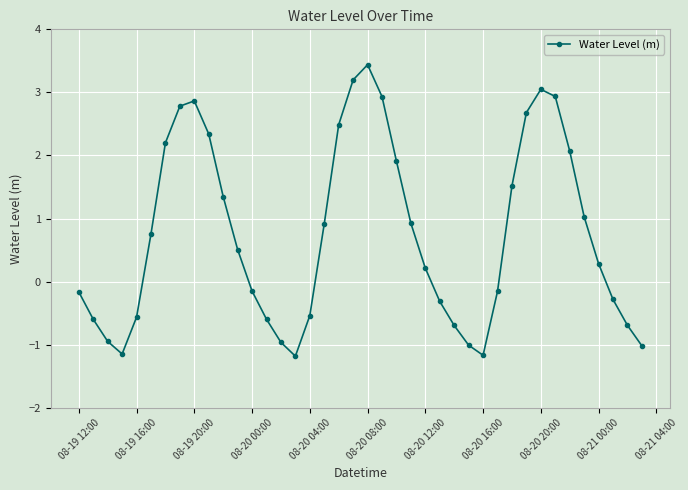

How many points are lower than both their immediate neighbors (excluding endpoints)?

3